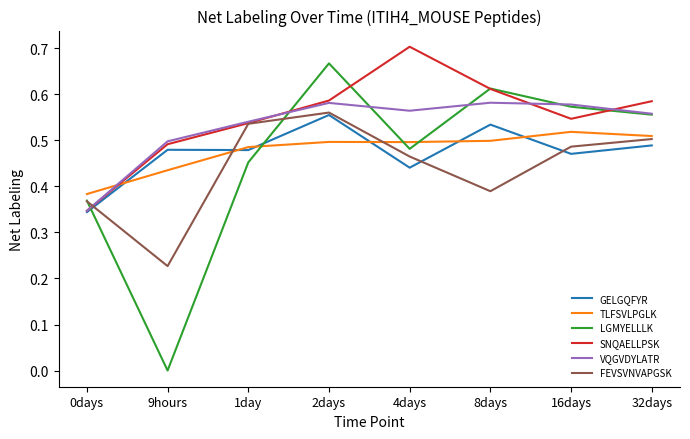

How many LGMYELLLK values are between 0 and 1?

8